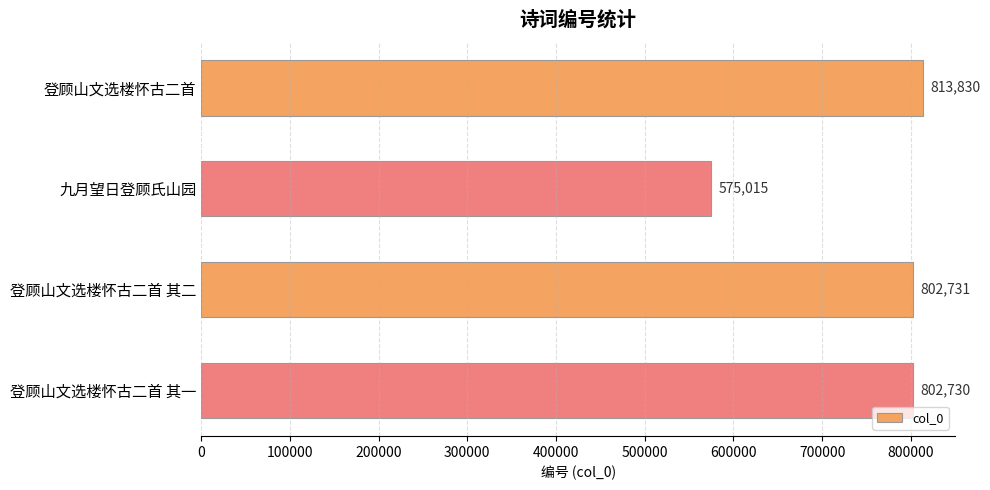

How many categories are shown in the chart?

4